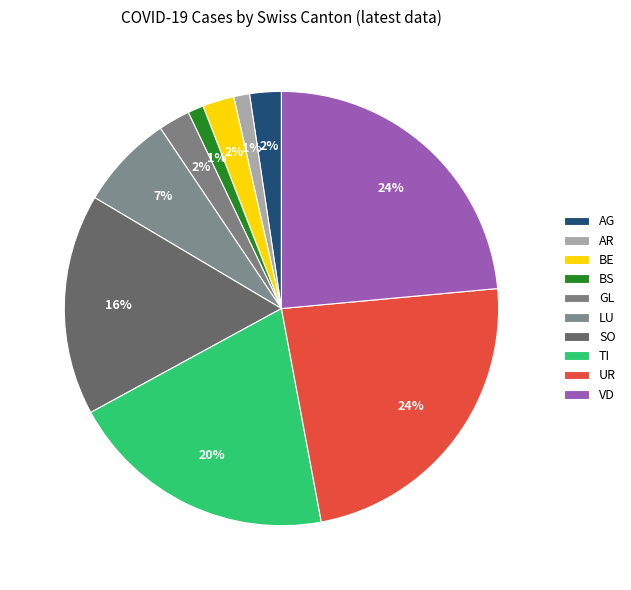

How many segments does this pie chart have?

10